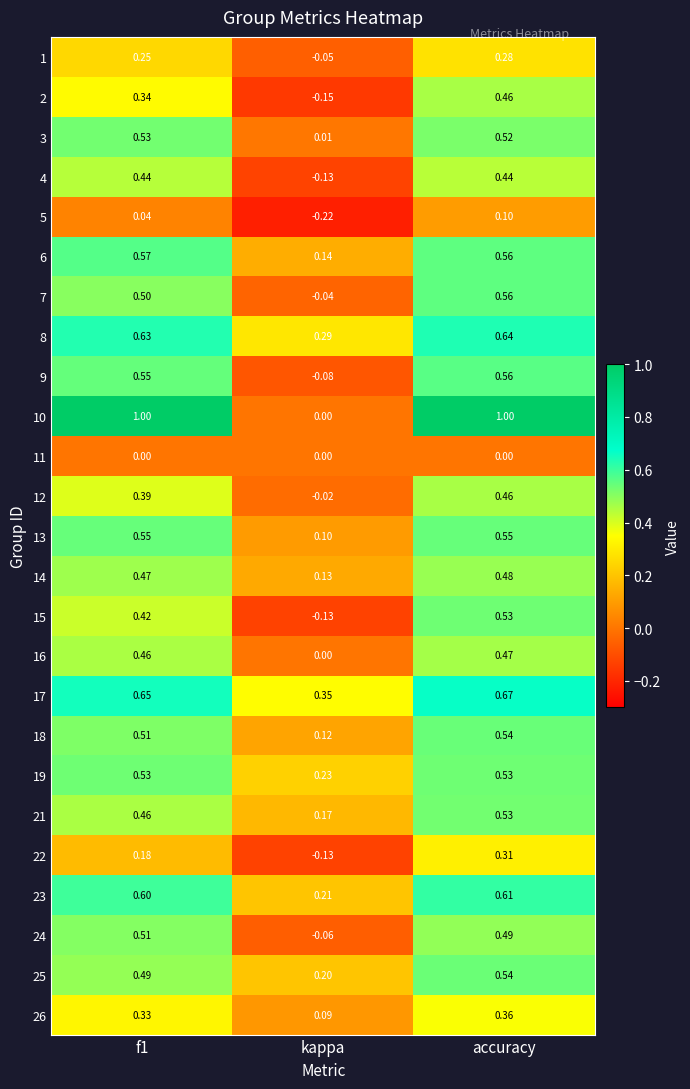

At which category is the sum across all series the highest?

accuracy